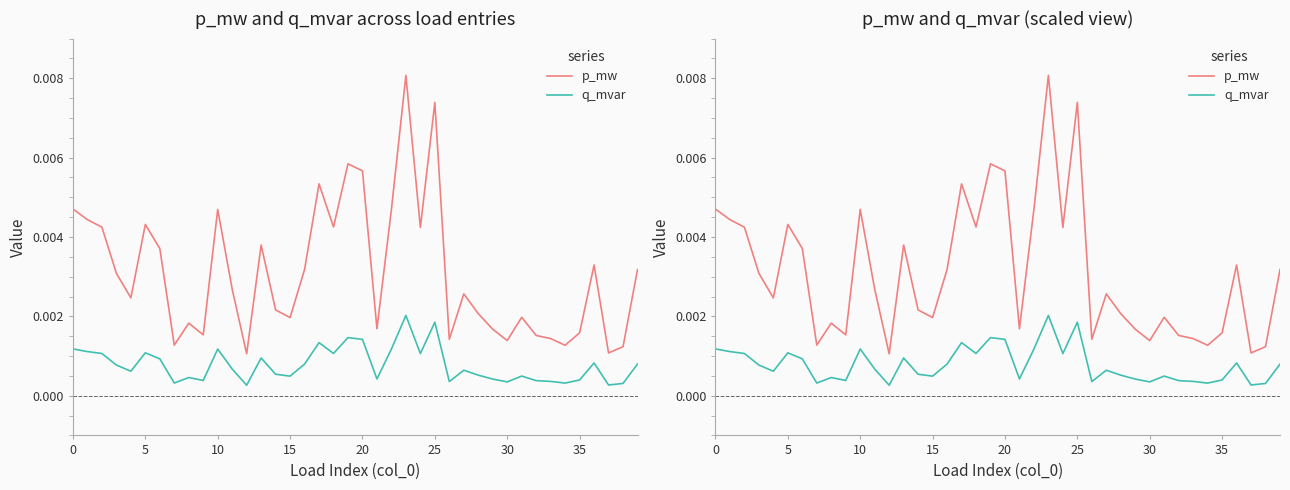

At which category does the chart reach its minimum across all series?

12